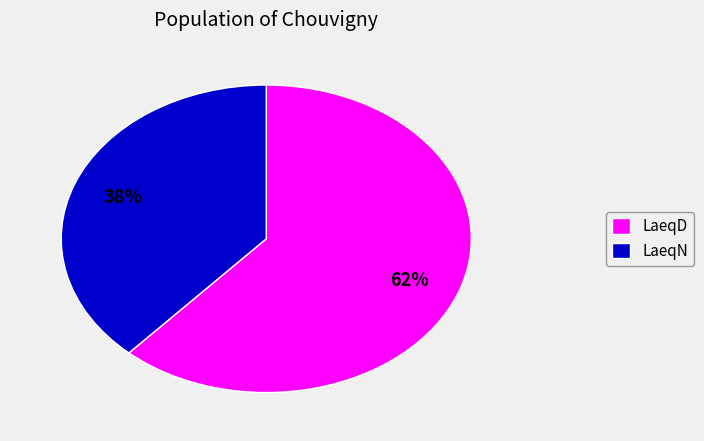

To the nearest percent, what is the combined percentage of LaeqN and LaeqD?

100%